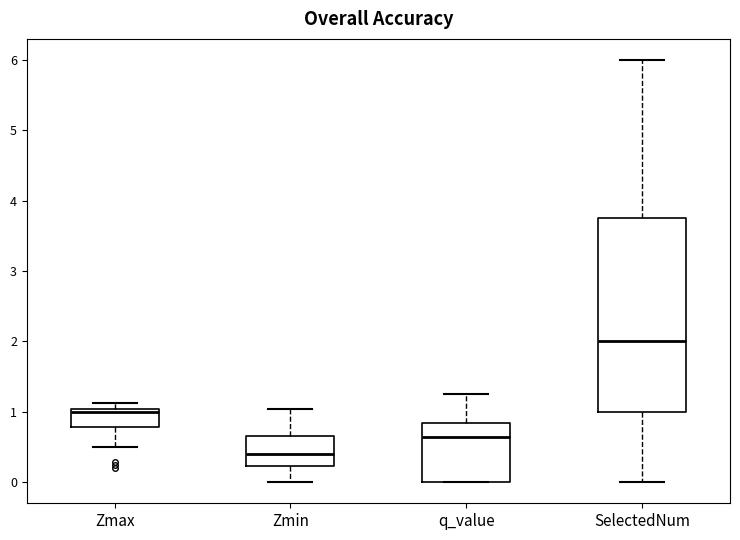

Which box is the tallest, from its lower edge to its upper edge?

SelectedNum